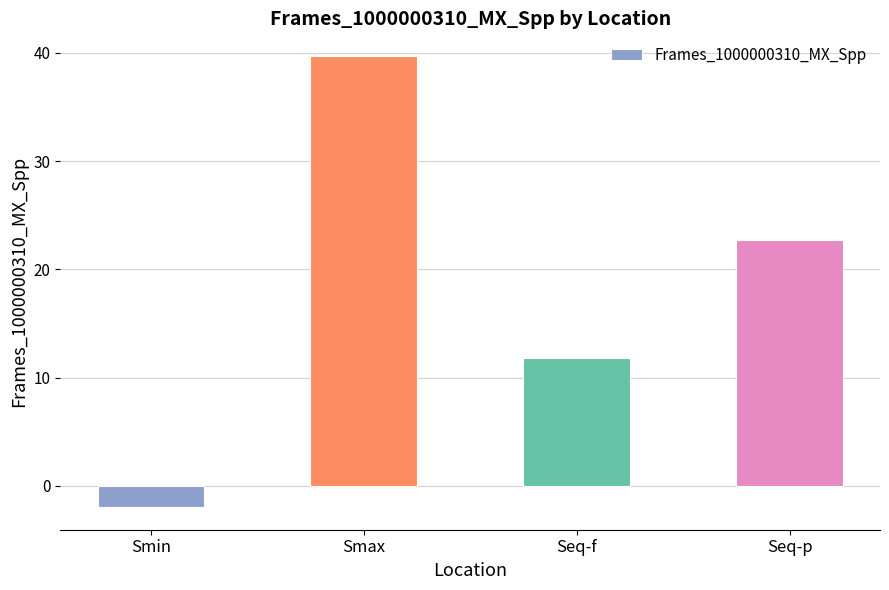

What is the minimum value shown in the chart?

-2.0